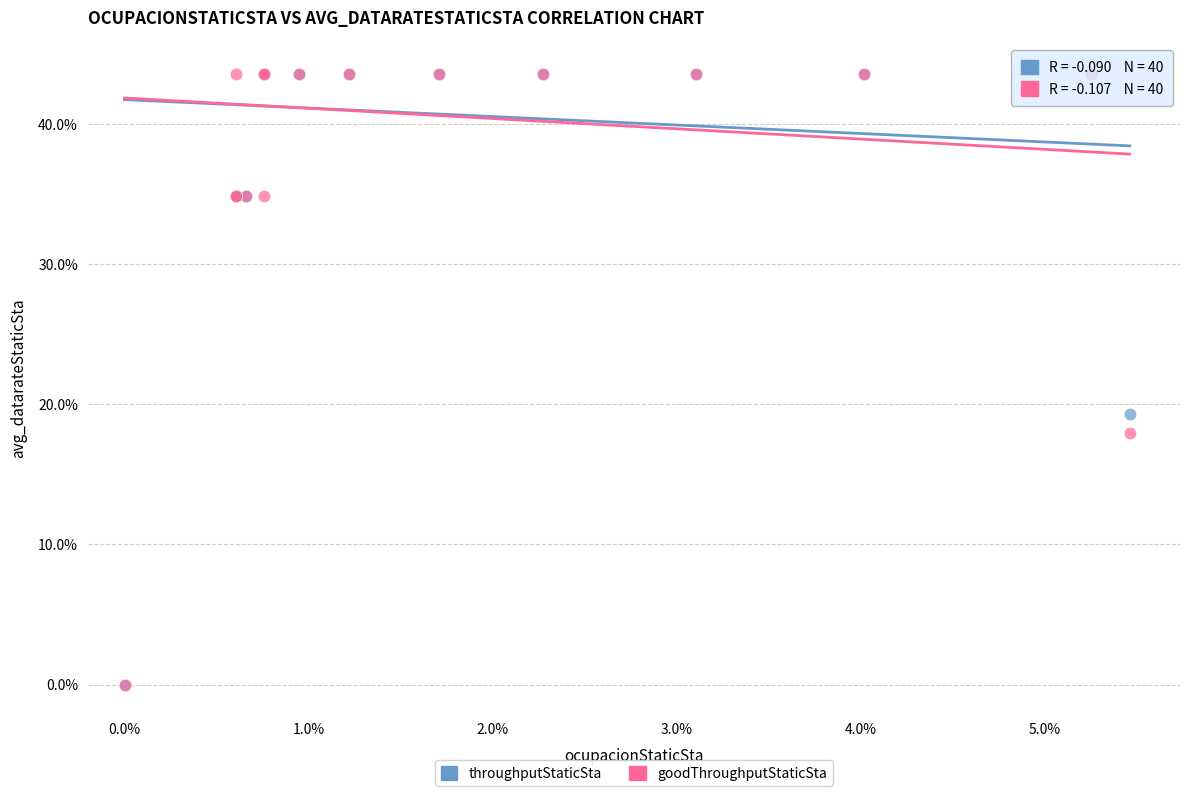

What are all the series names shown in the legend?

throughputStaticSta, goodThroughputStaticSta